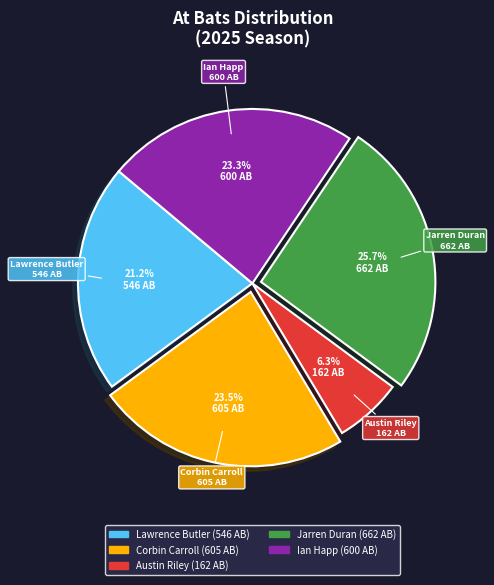

Count the number of slices in the pie.

5